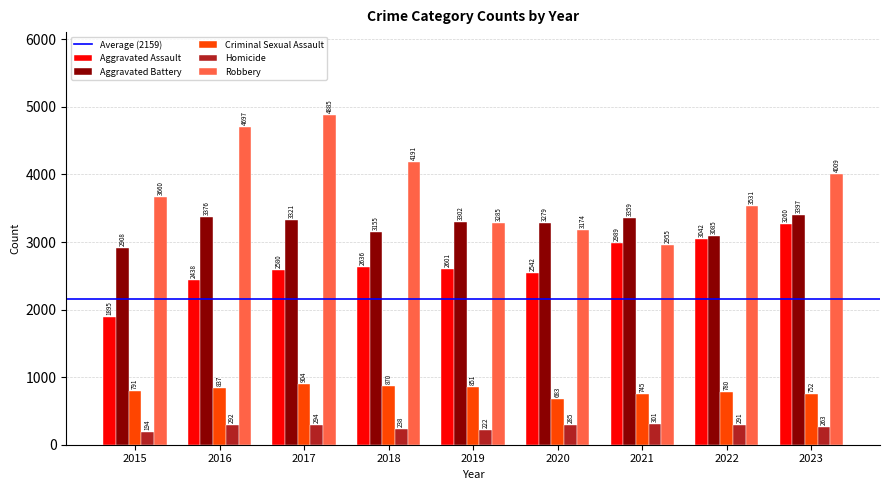

Does the chart contain any negative values?

No